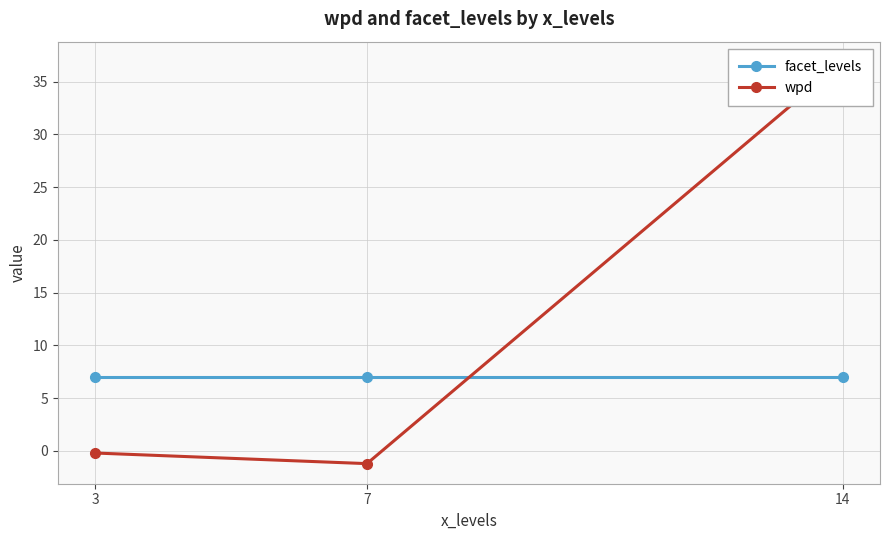

Reading left to right, what are all the values shown in this chart?

facet_levels: 3=7.0	7=7.0	14=7.0
wpd: 3=-0.2	7=-1.2	14=36.9